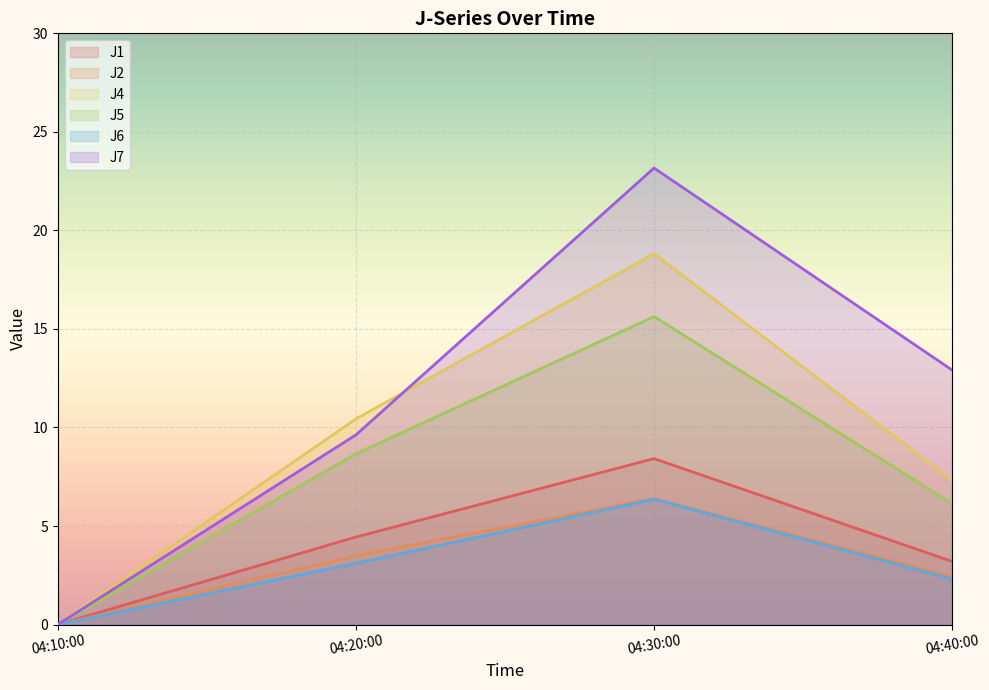

How many categories are shown in the chart?

4